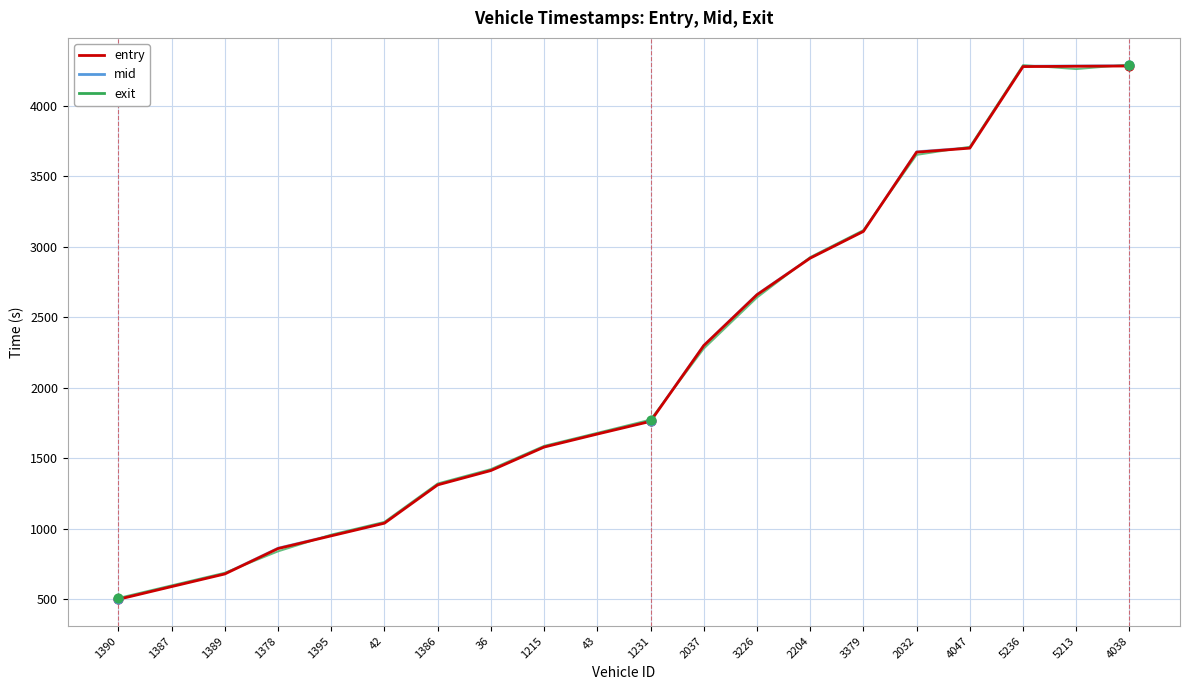

Is the value of exit at 1378 greater than the value of entry at 4047?

No